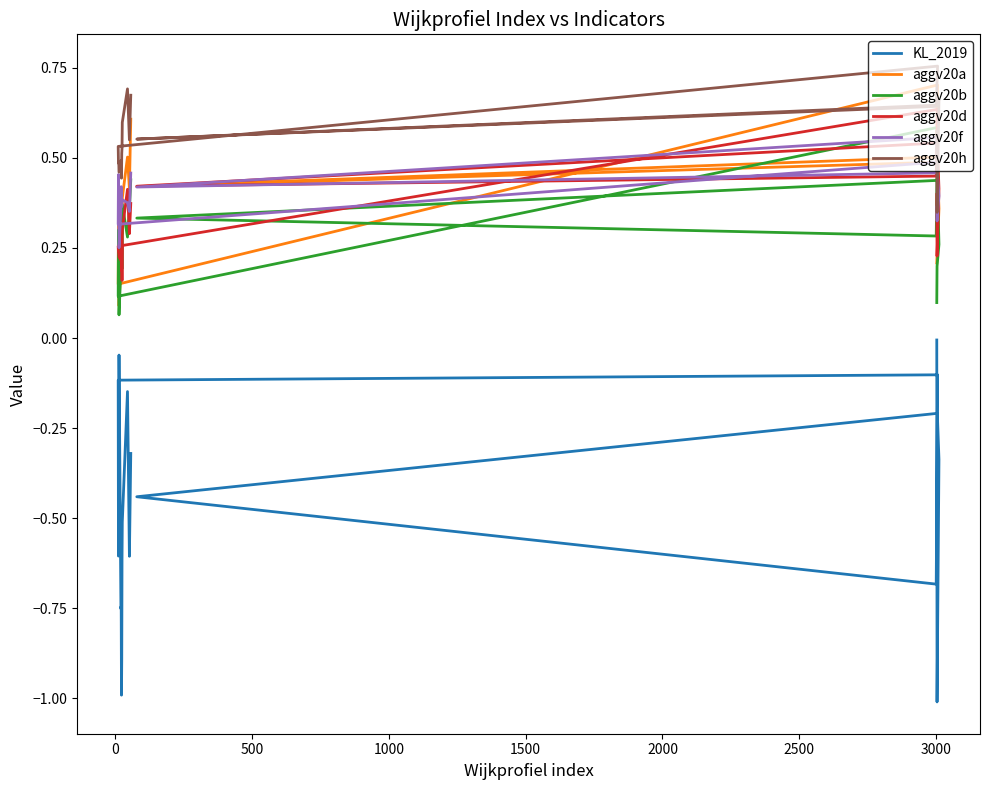

True or false: aggv20a and aggv20f intersect in this chart.

True